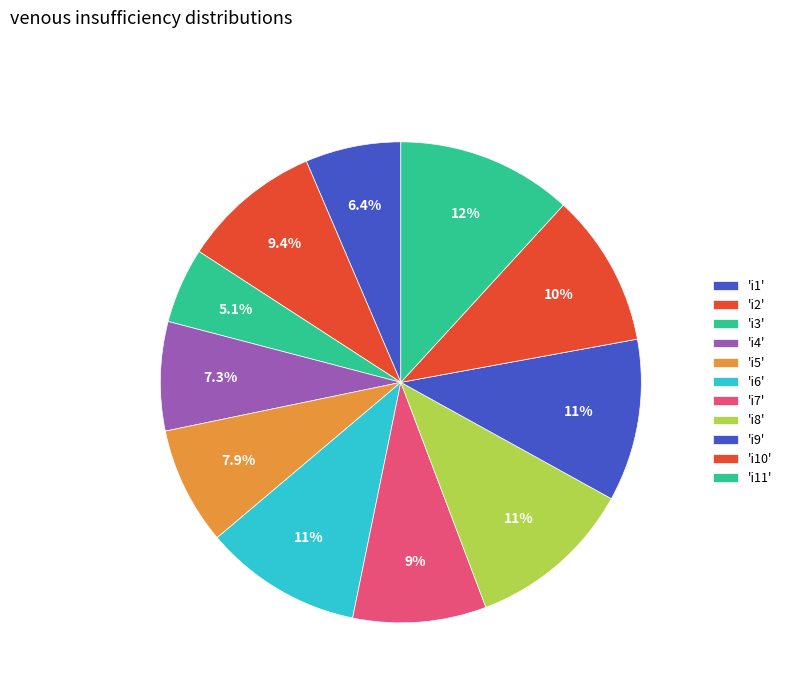

Count the number of slices in the pie.

11